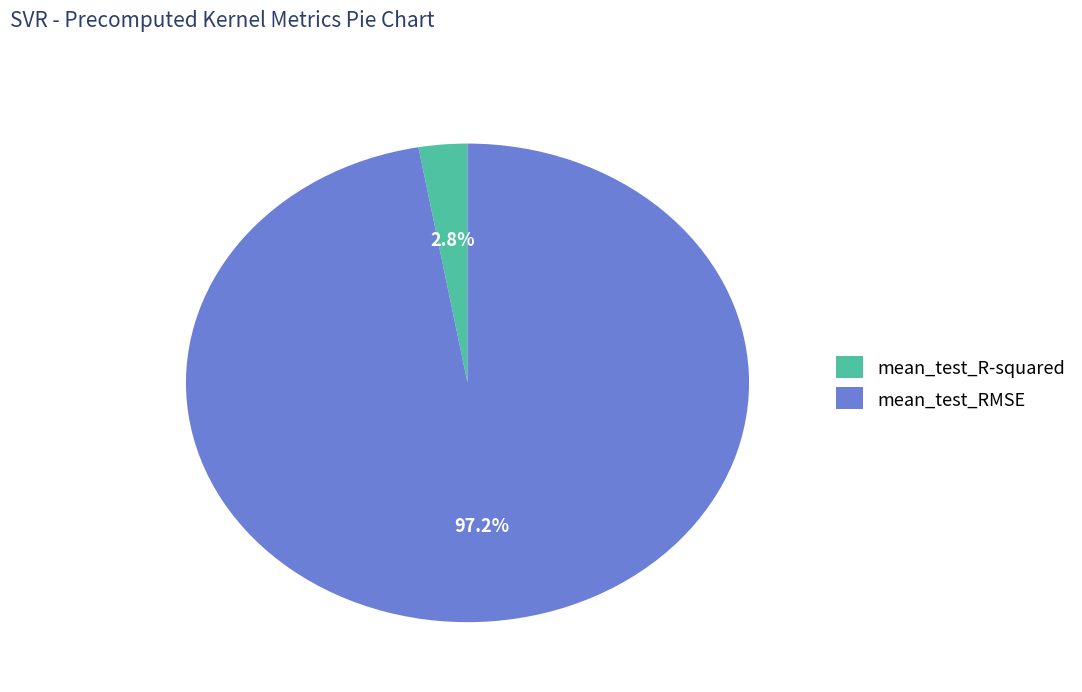

Which category accounts for the majority?

mean_test_RMSE